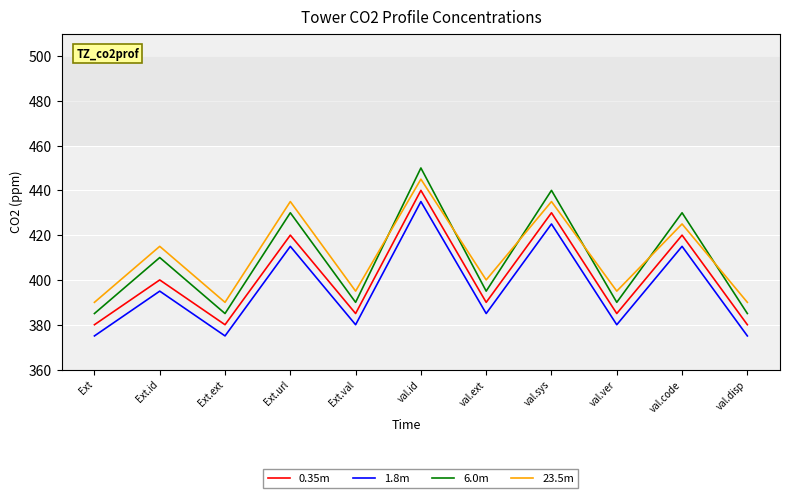

Rank the series by their average value, from lowest to highest.

1.8m, 0.35m, 6.0m, 23.5m